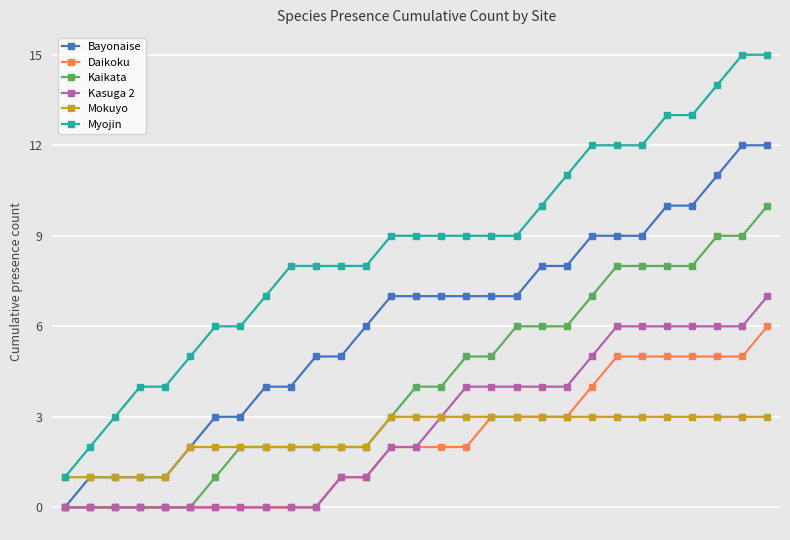

What is the value of the Myojin point at the 18th from the left?

9